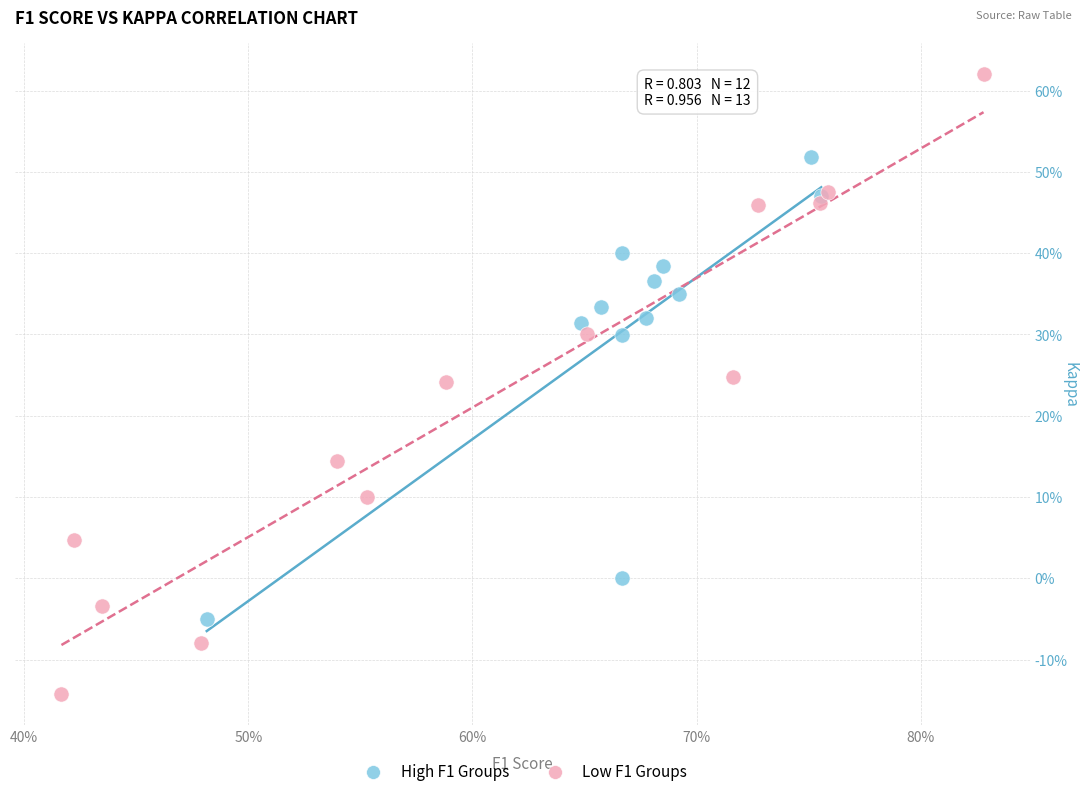

What are all the series names shown in the legend?

High F1 Groups, Low F1 Groups